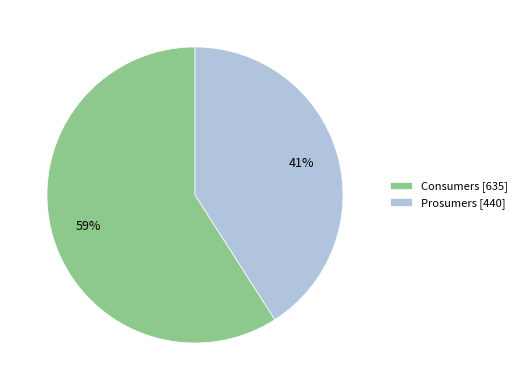

Which has a higher value, Prosumers [440] or Consumers [635]?

Consumers [635]